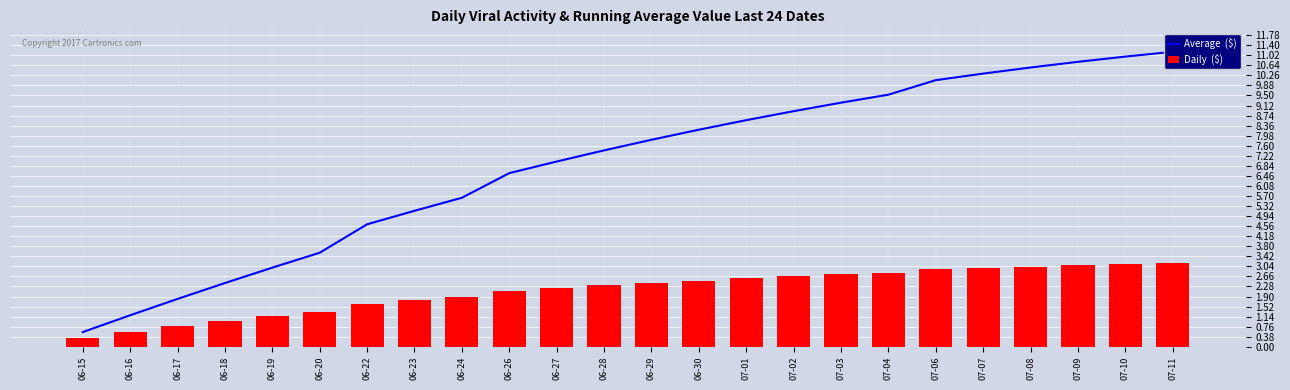

What is the label of the 2nd bar from the left?

06-16